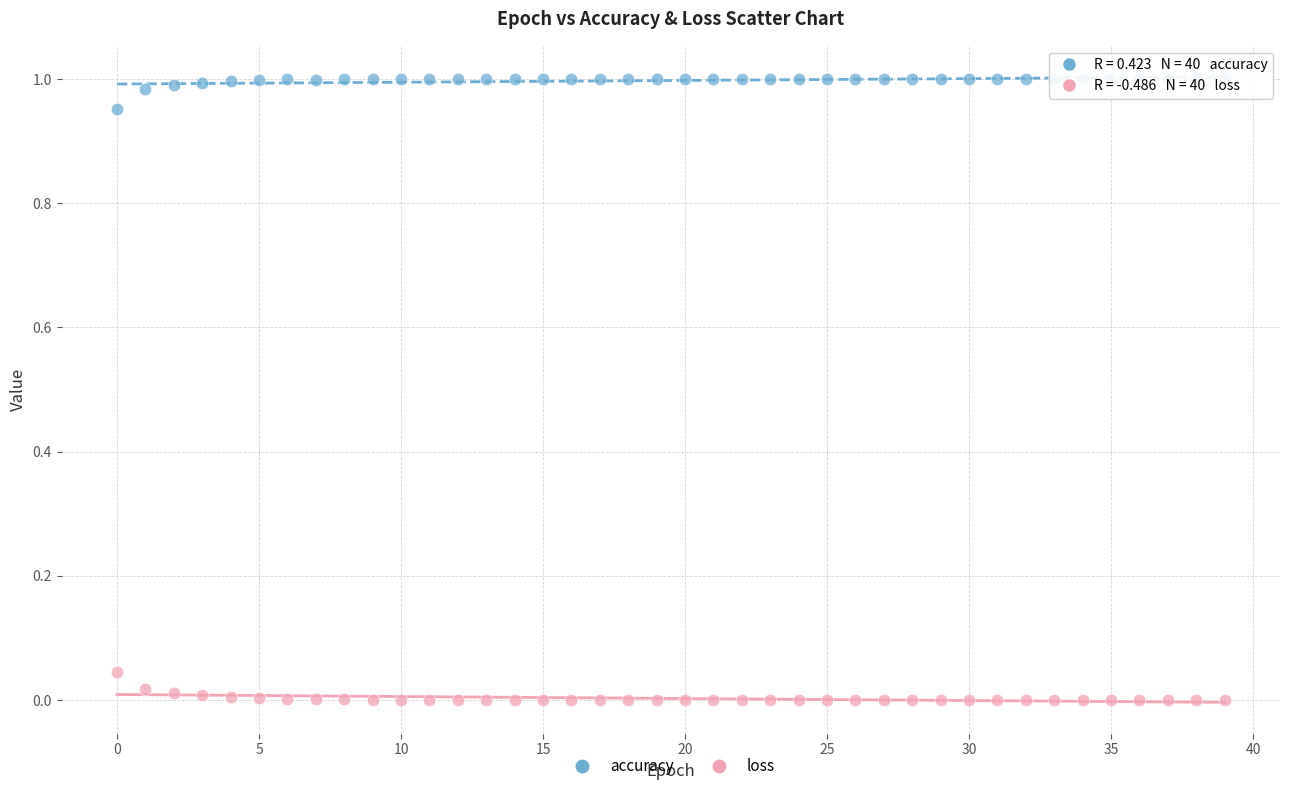

Which series contains the highest Y value?

accuracy